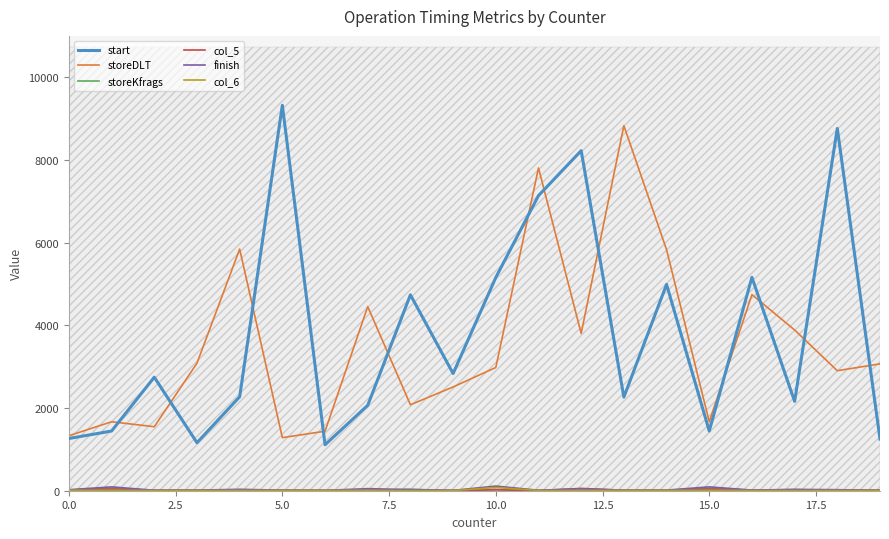

True or false: finish and storeDLT cross at least once.

False